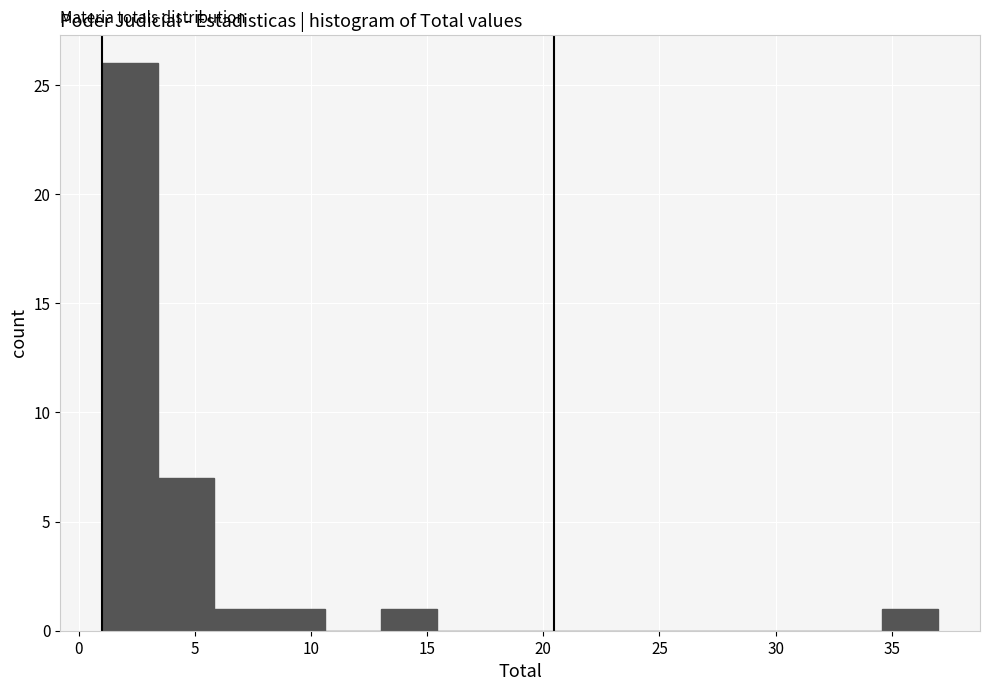

Reading left to right, list every bar in this chart as the range it spans on the x-axis followed by its height. Neither the bar edges nor the heights are printed on the chart, so give them approximately, as read against the axes.

1.0 to 3.4: 26
3.4 to 5.8: 7
5.8 to 8.2: 1
8.2 to 10.6: 1
10.6 to 13.0: 0
13.0 to 15.4: 1
15.4 to 17.8: 0
17.8 to 20.2: 0
20.2 to 22.6: 0
22.6 to 25.0: 0
25.0 to 27.4: 0
27.4 to 29.8: 0
29.8 to 32.2: 0
32.2 to 34.6: 0
34.6 to 37.0: 1